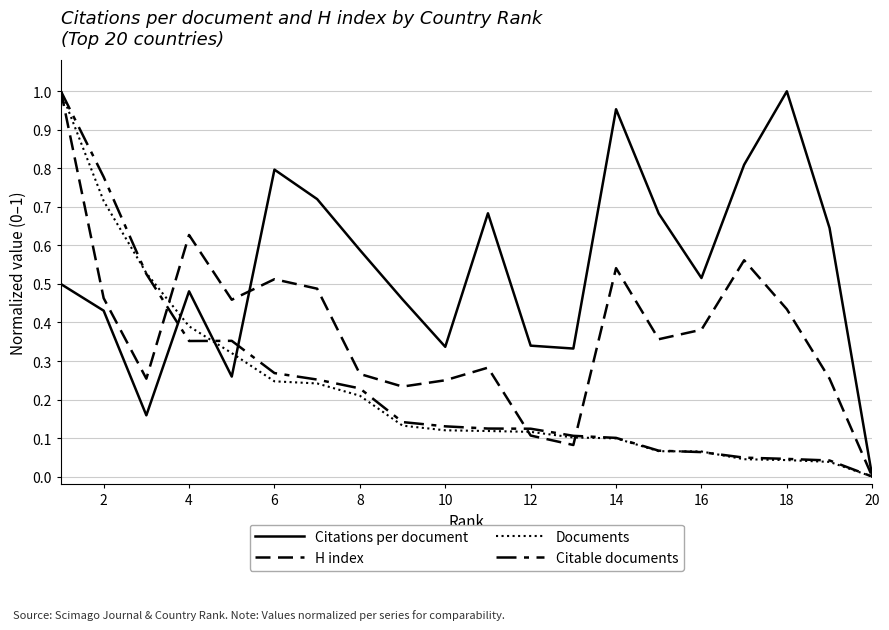

Between which two adjacent categories do Documents and Citable documents first intersect?

2 and 4